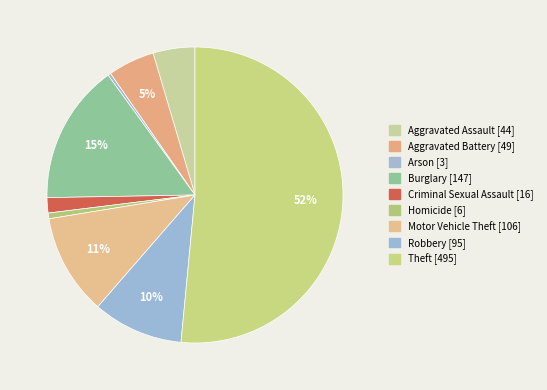

What is the change in value from Robbery to Theft?

+400